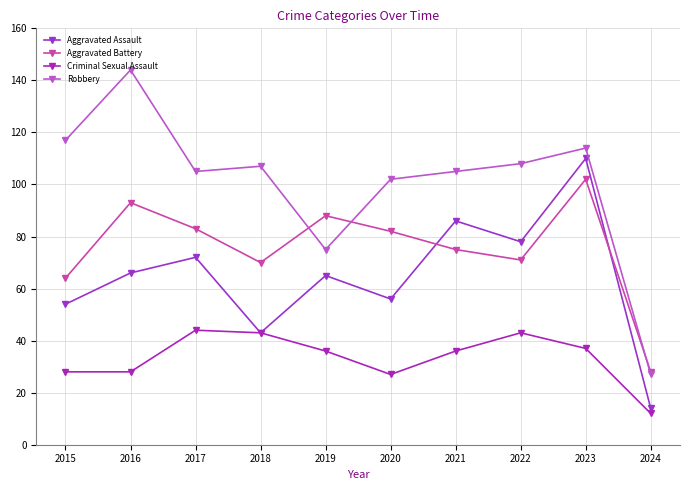

Rank the categories by Robbery value from lowest to highest.

2024, 2019, 2020, 2017, 2021, 2018, 2022, 2023, 2015, 2016